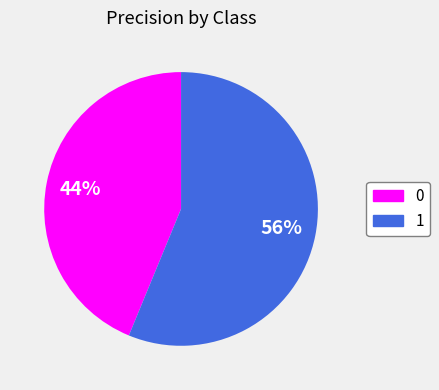

What percentage is the 1 slice, to the nearest percent?

56%